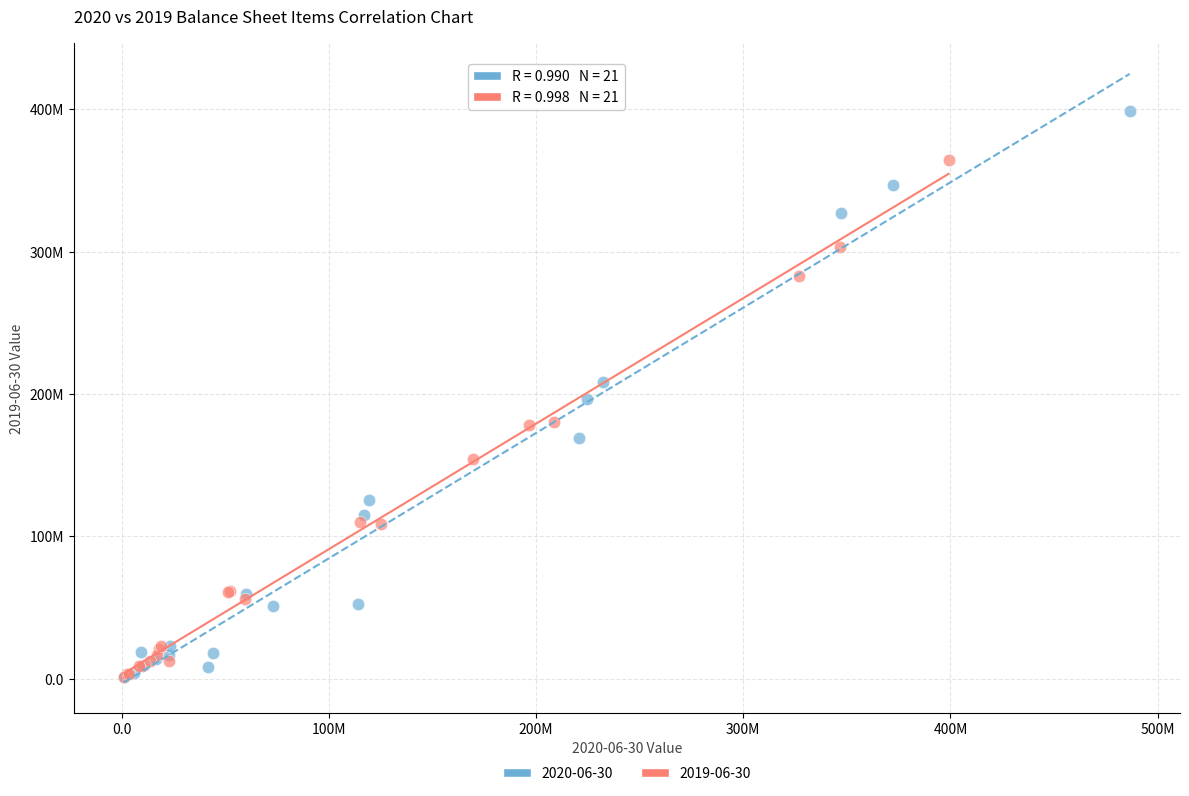

What are all the series names shown in the legend?

2020-06-30, 2019-06-30